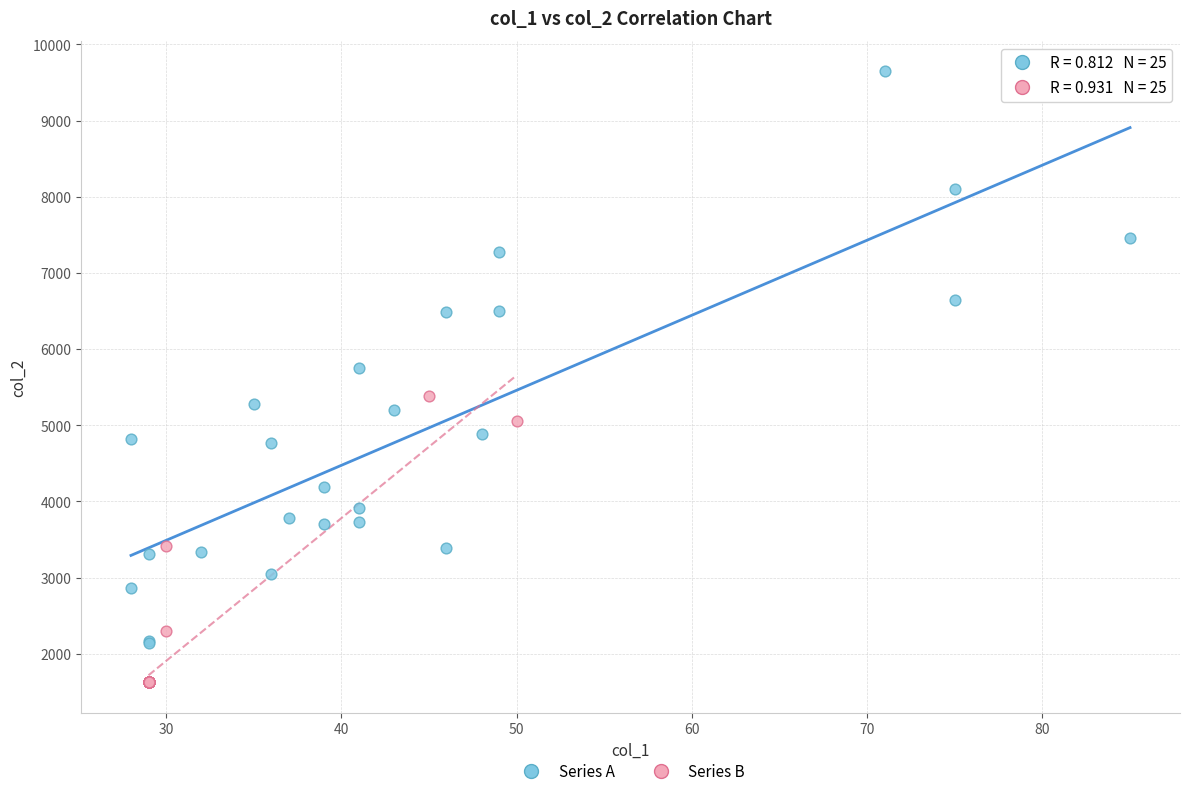

Which series has the widest spread of Y values?

Series A